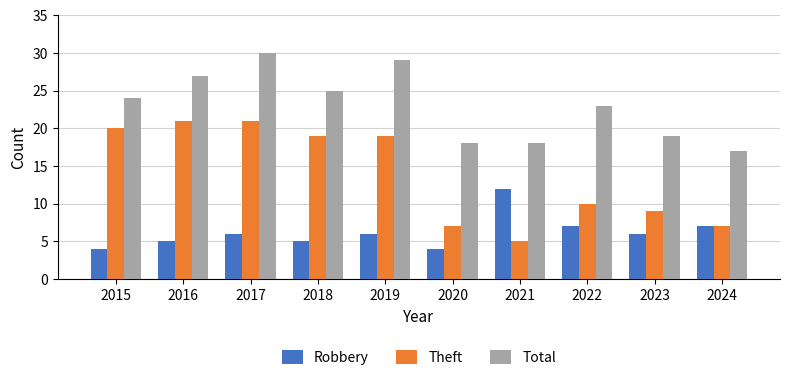

How many distinct data groups are displayed?

3